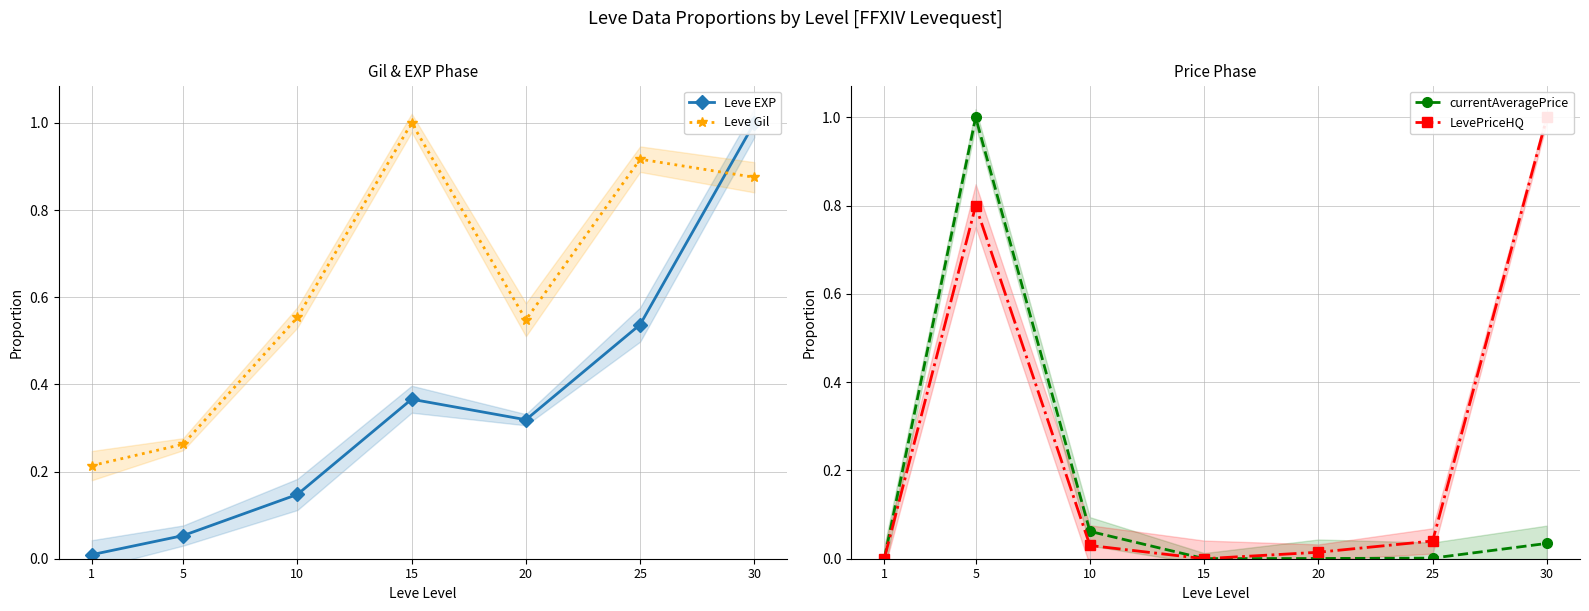

The value of LevePriceHQ at 15 is 0.5. True or false?

False